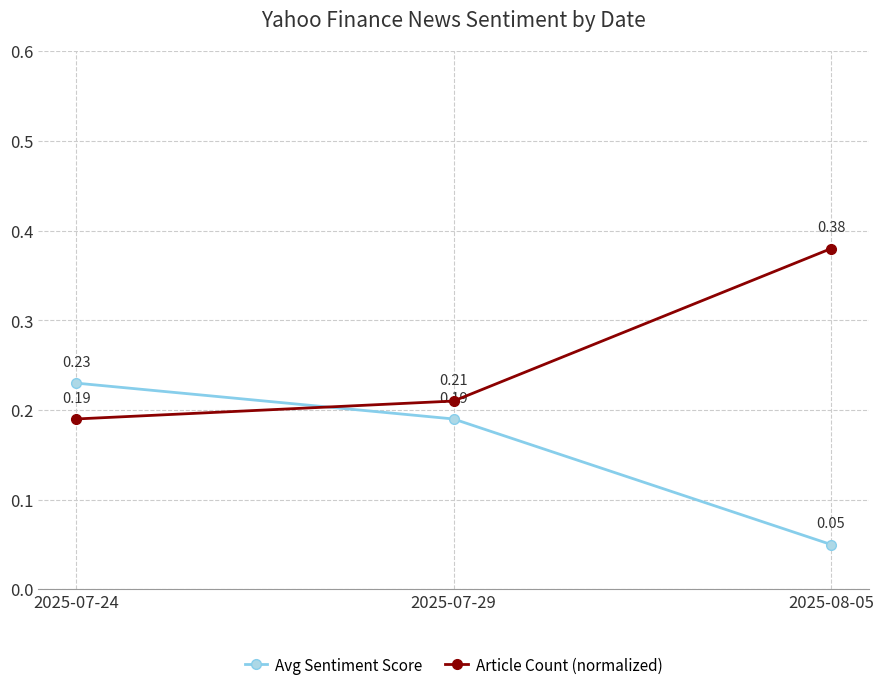

Which series has the largest range (max minus min)?

Article Count (normalized)